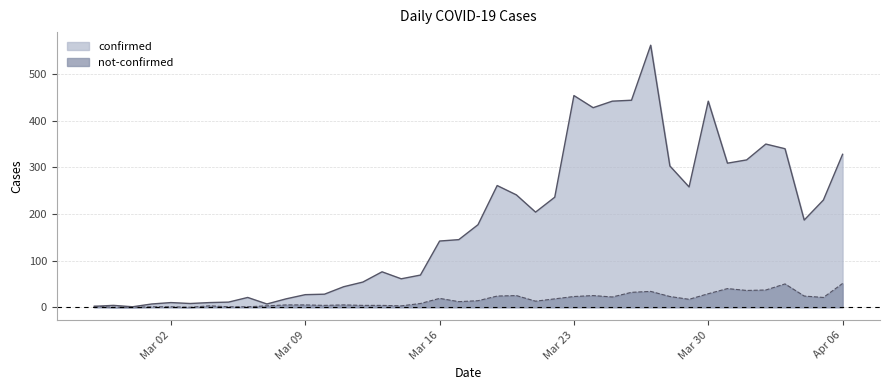

List the series in order of their peak value, lowest first.

not-confirmed, confirmed